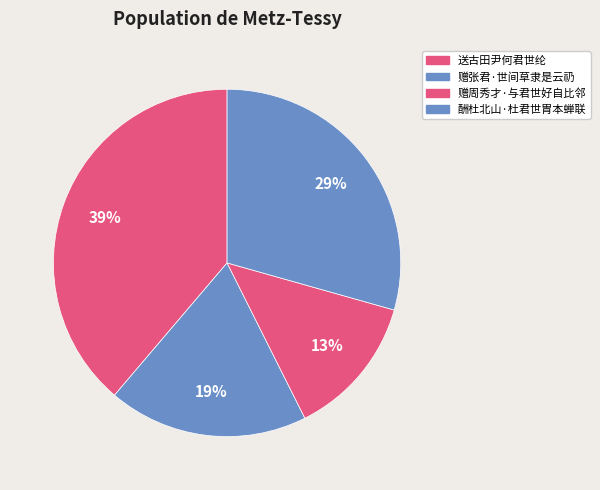

To the nearest percent, what portion does 酬杜北山·杜君世胄本蝉联 represent?

29%